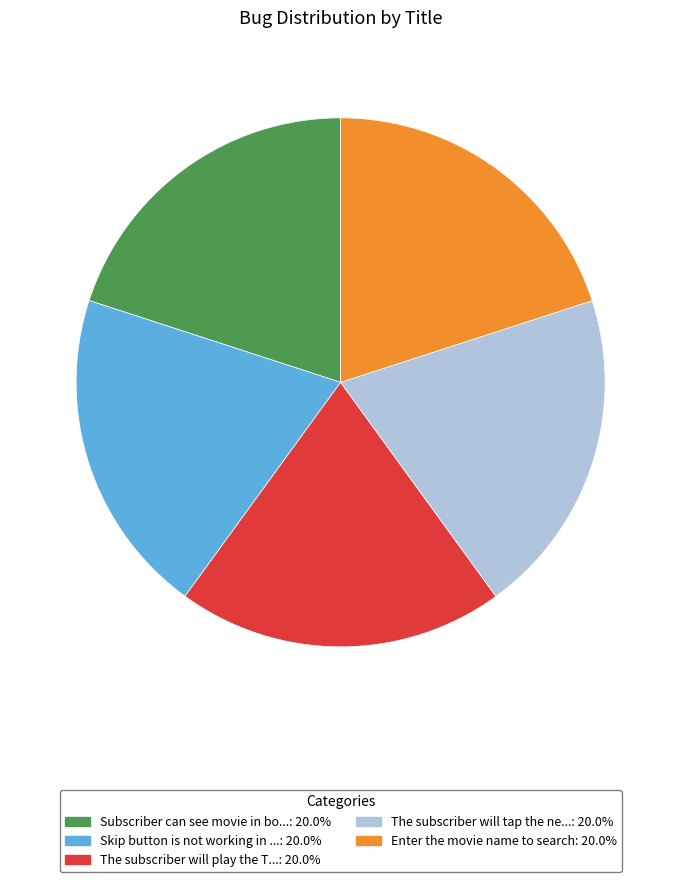

Is there a majority slice in this chart?

No